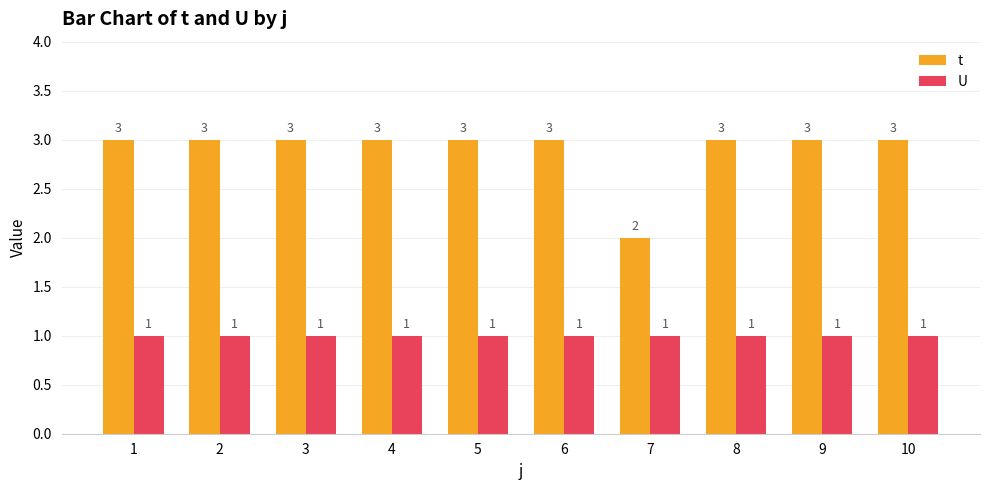

Read the t value at 9.

3